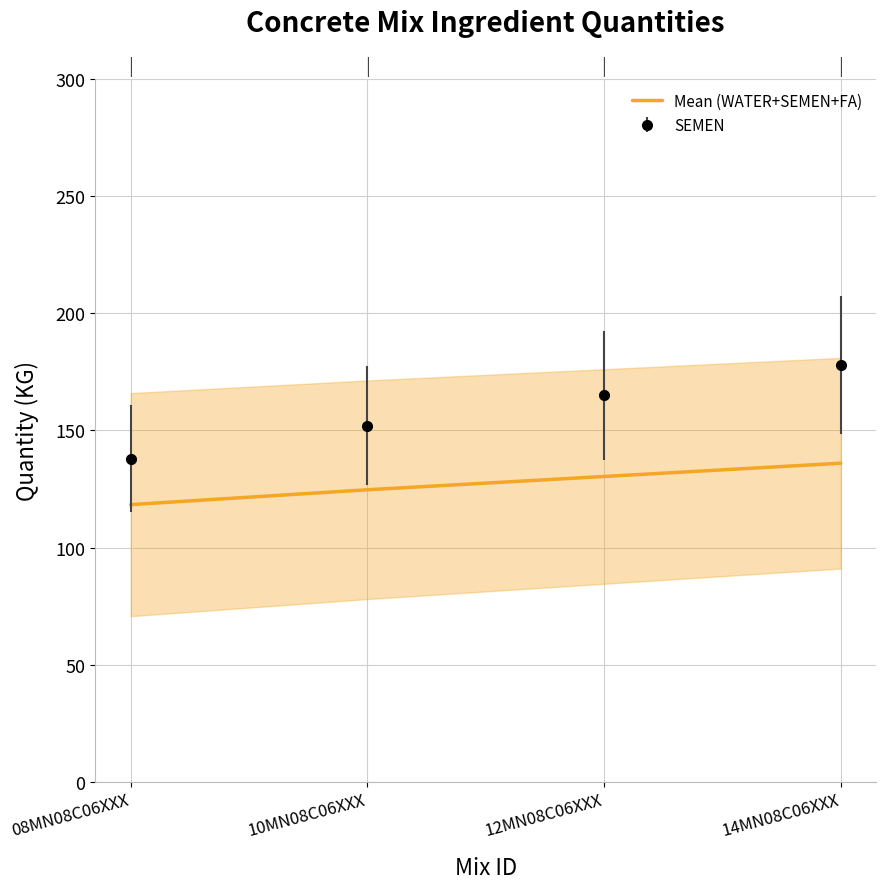

What is the minimum value shown in the chart?

118.3